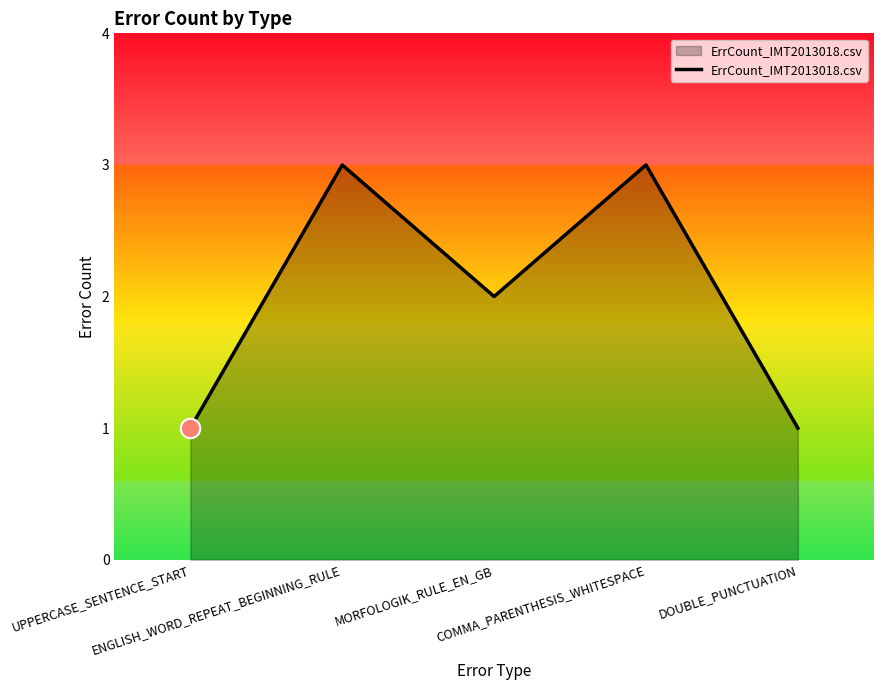

How many interior local valleys (lower than both neighbors) does the data have?

1